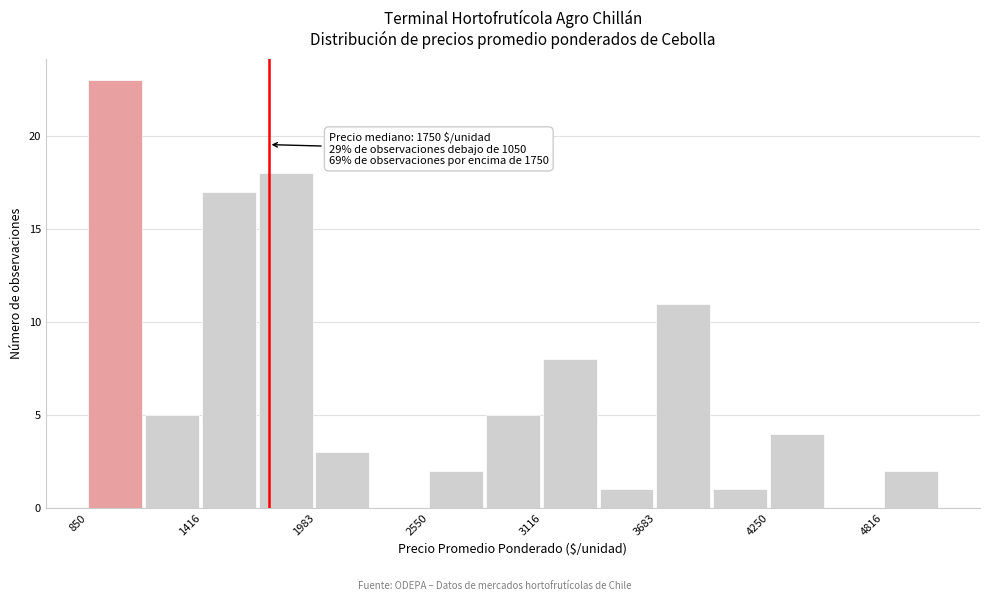

Around what value on the x-axis is the tallest bar? Give the approximate position of its centre, as read against the axis.

1000